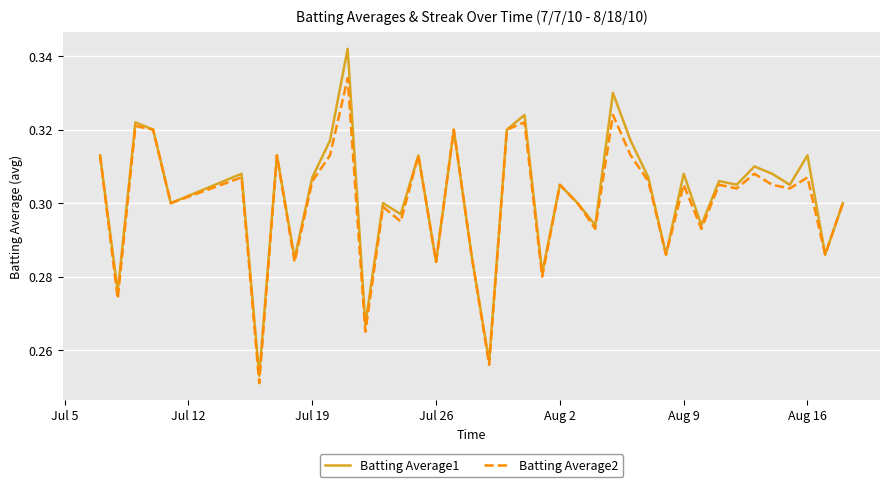

Which series has the largest range (max minus min)?

Batting Average1